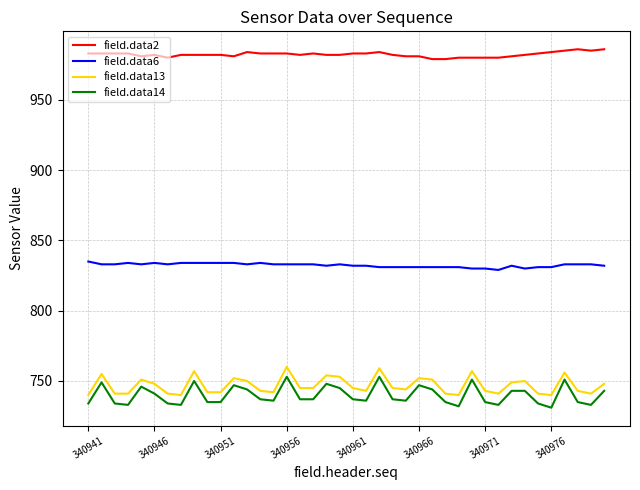

True or false: field.data6 and field.data2 cross at least once.

False